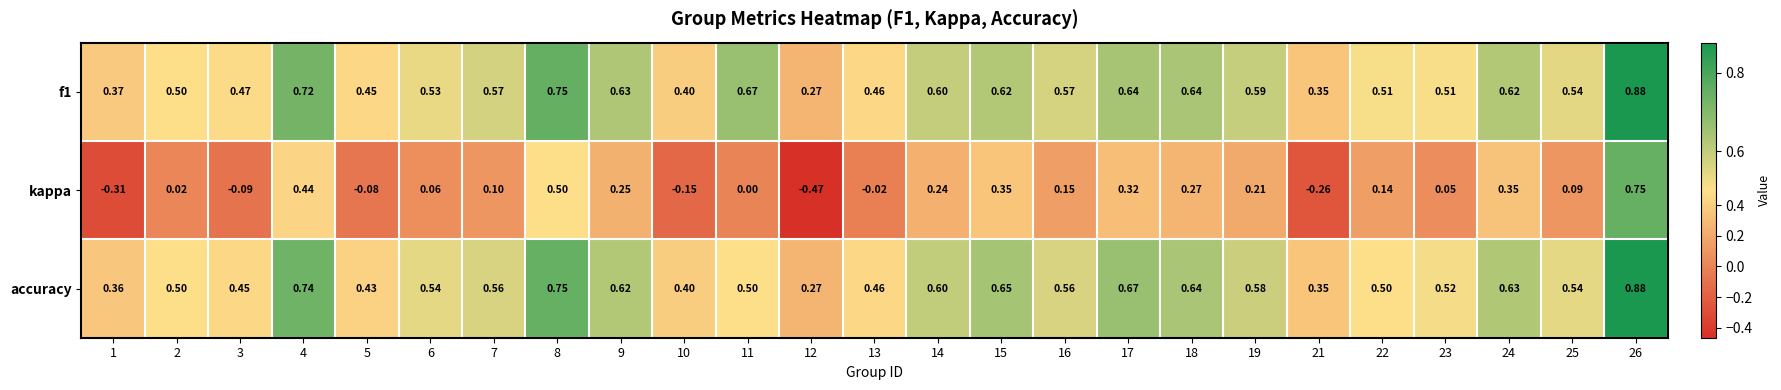

Is the value of accuracy at 9 greater than the value of kappa at 10?

Yes